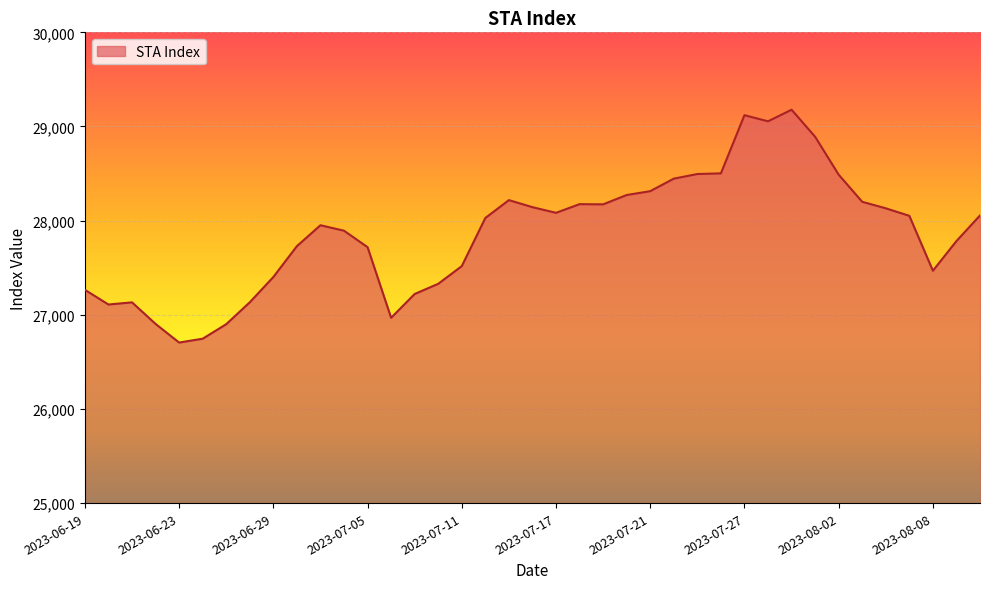

What is the smallest value displayed?

26705